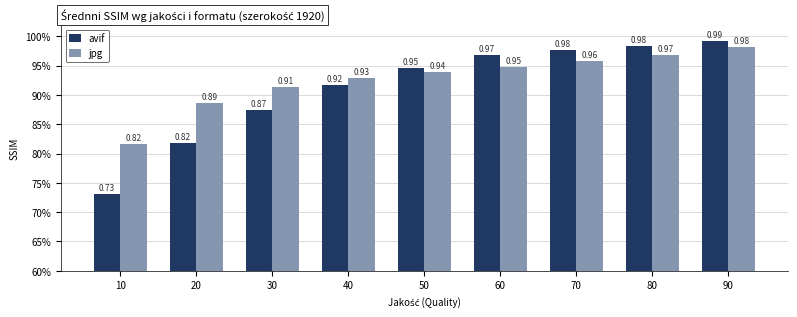

The jpg series shows 1.0 at 70. True or false?

True